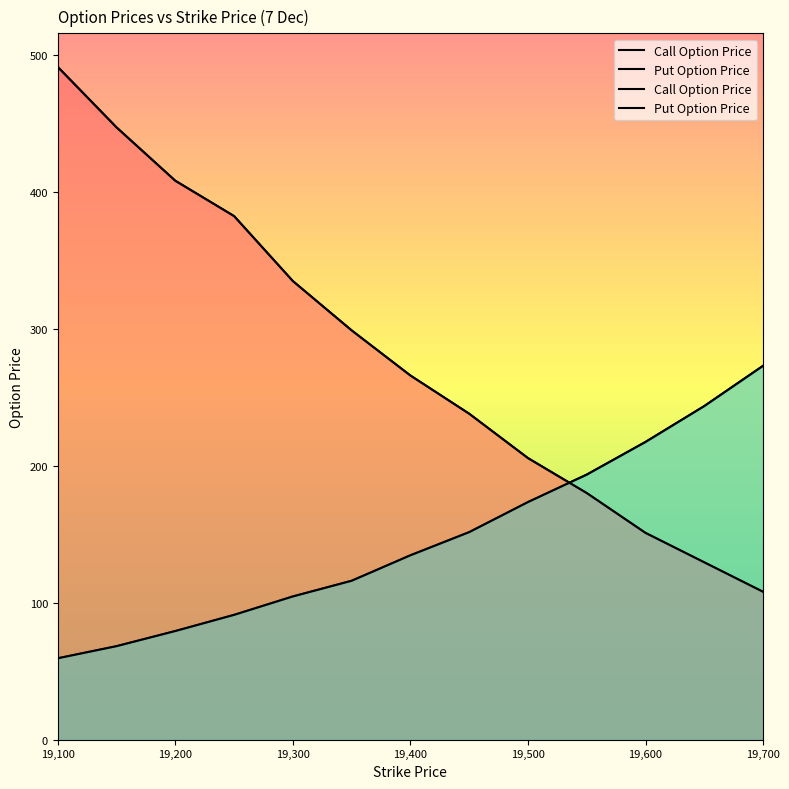

What is the difference between the highest and lowest values at 19500?

32.1